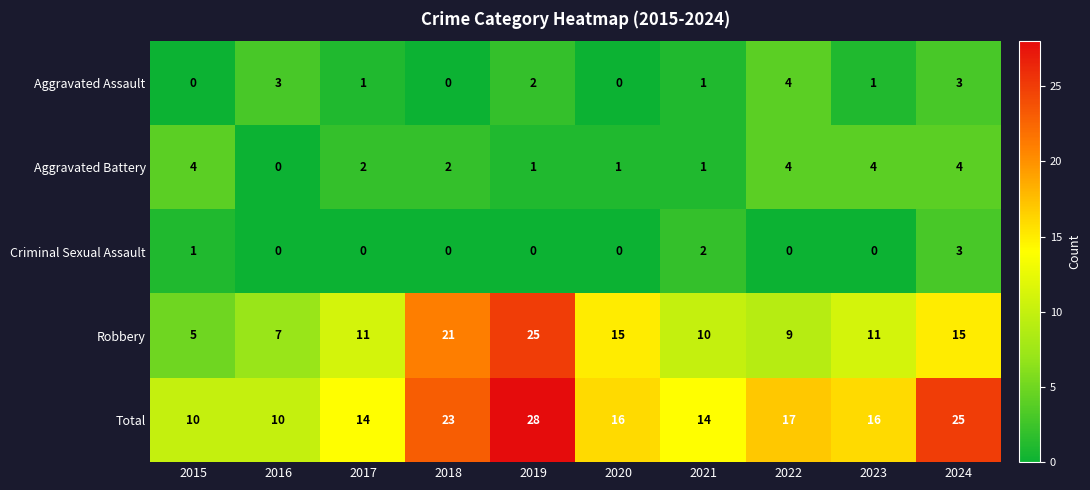

At how many categories does at least one series exceed 0?

10